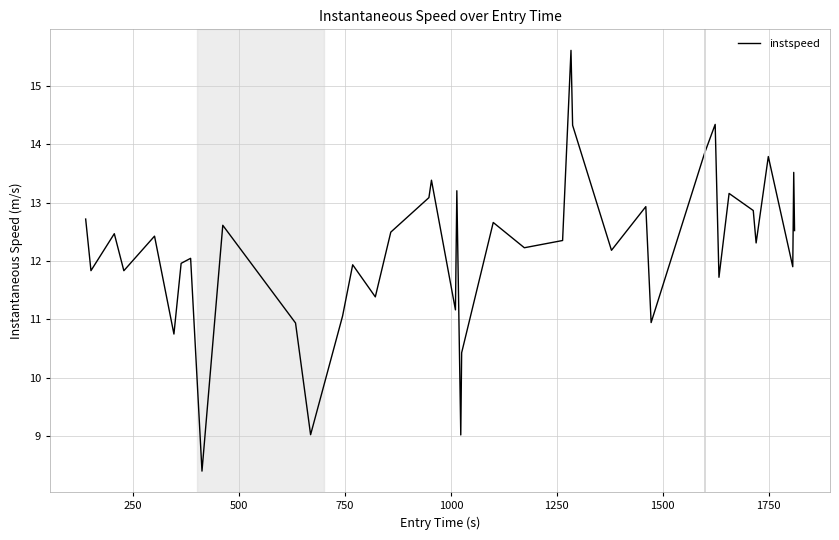

What is the difference between the maximum and minimum values?

7.2